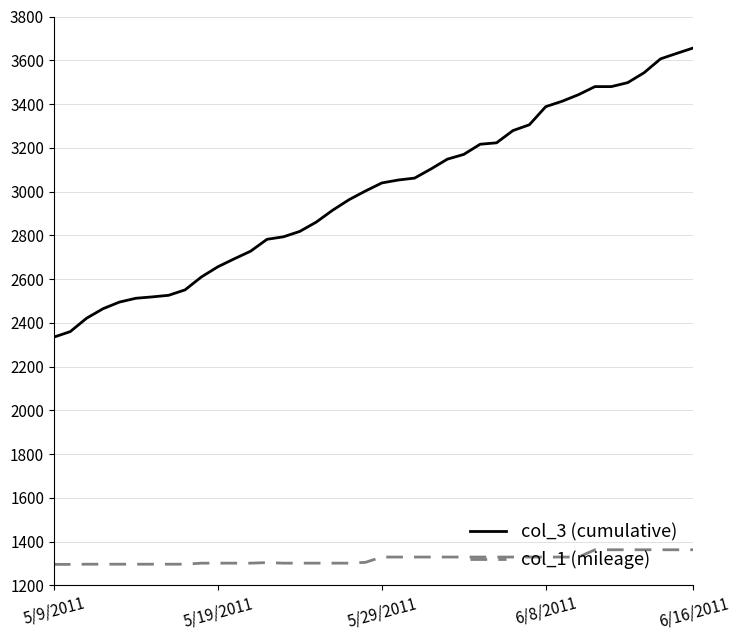

What are all the series names shown in the legend?

col_3 (cumulative), col_1 (mileage)